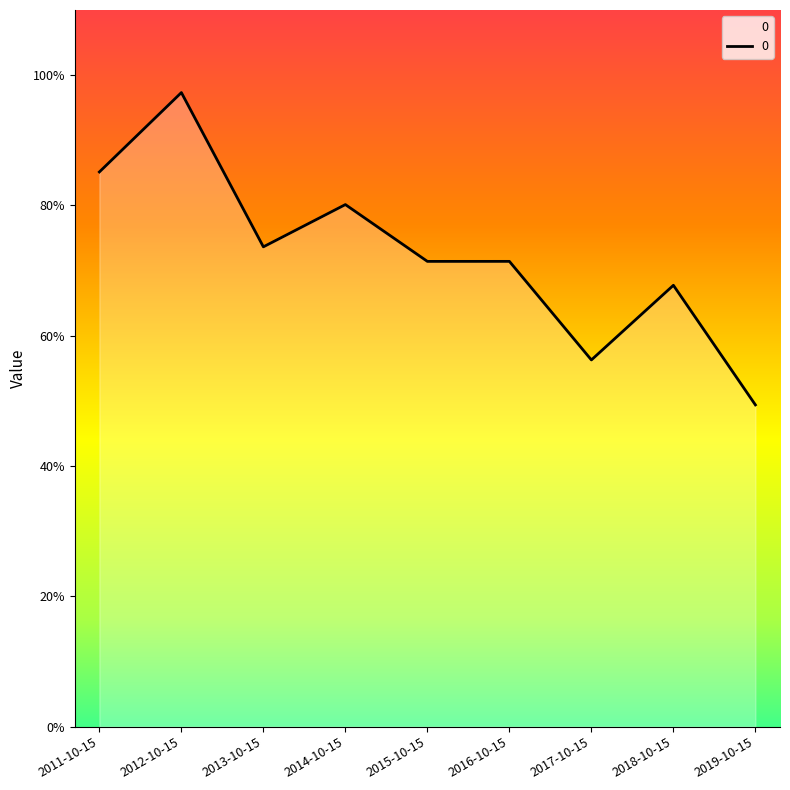

True or false: the data shows 1.0 at 2012-10-15.

True